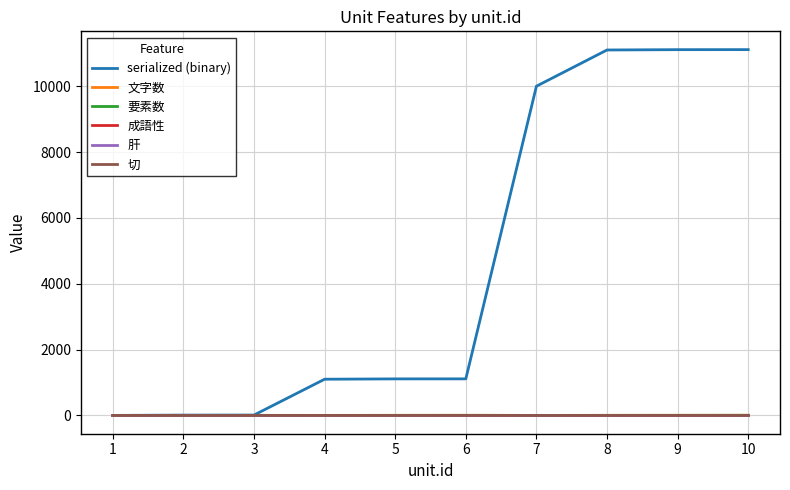

Does the chart display data point markers on the line(s)?

No